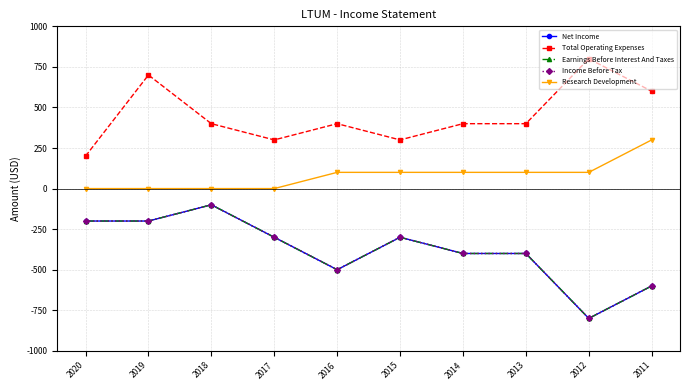

True or false: Research Development and Total Operating Expenses cross at least once.

False